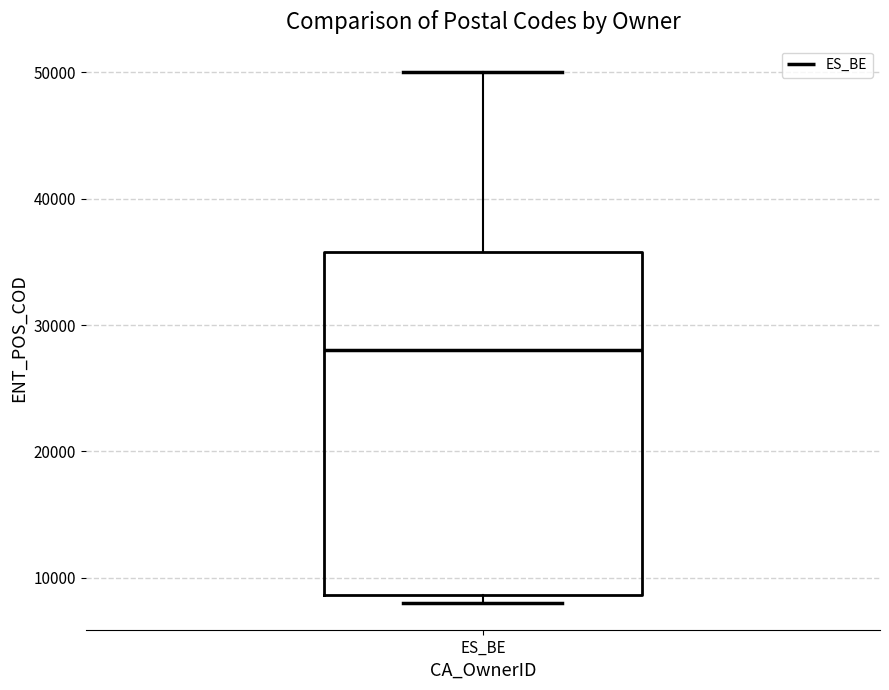

Transcribe this box plot: give where the median line is, the range the box spans, and where the two whiskers end, as read against the y-axis. The values are not printed on the chart, so give them approximately, as read against the axis.

median 28000, box 9000 to 36000, whiskers 8000 to 50000